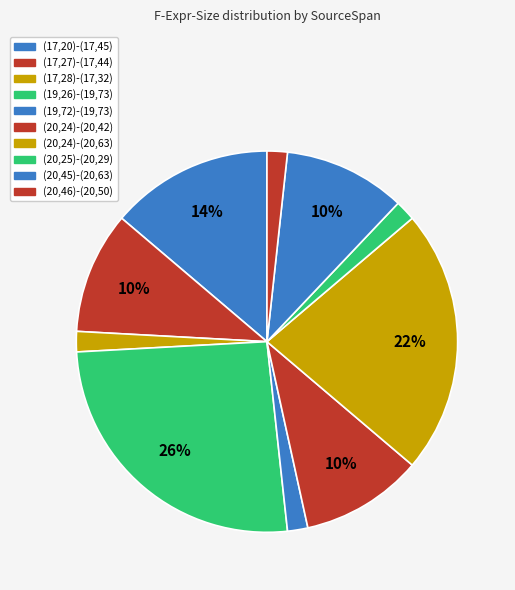

Count the number of slices in the pie.

10